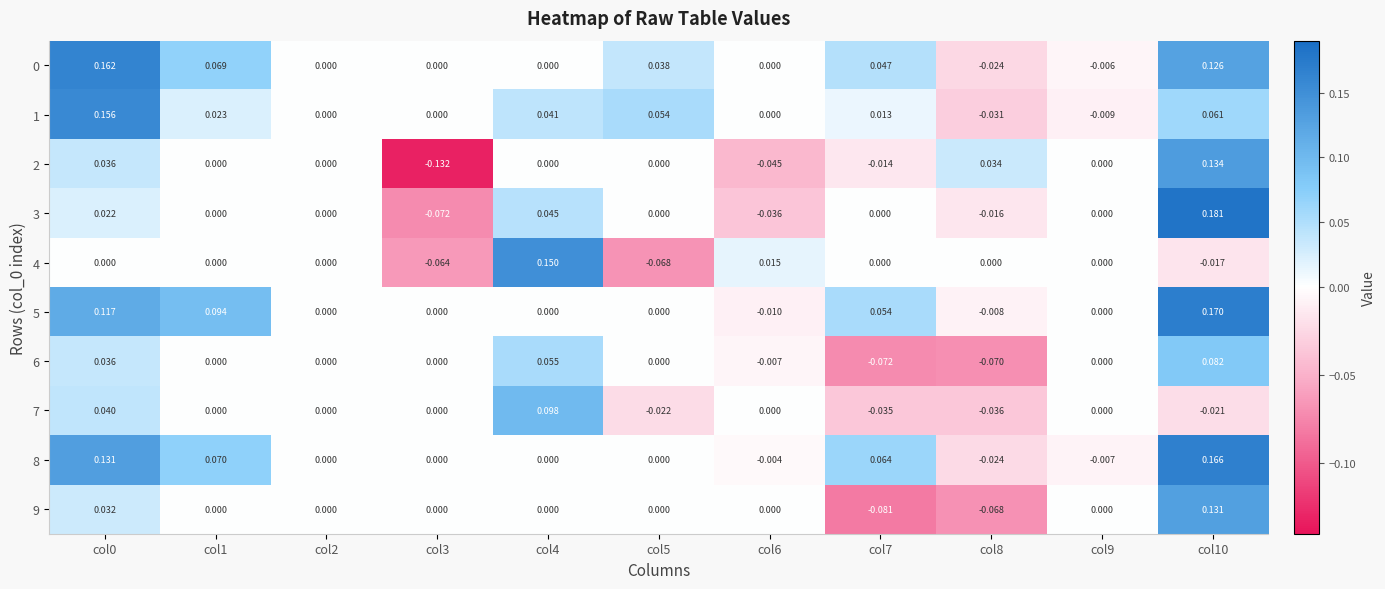

Is the value of 3 at col10 greater than the value of 4 at col0?

Yes